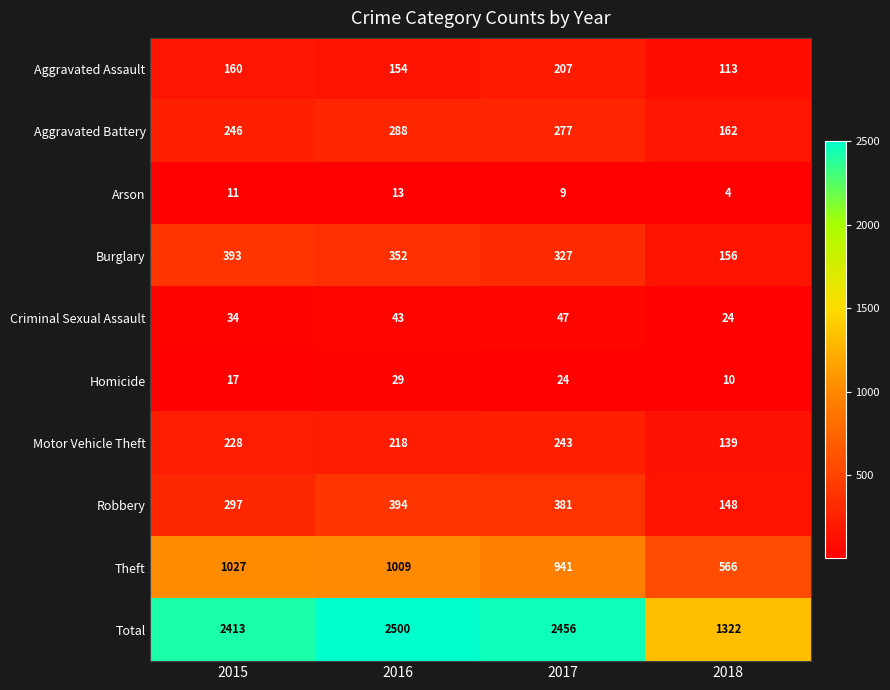

At which label is Motor Vehicle Theft closest to 191?

2016